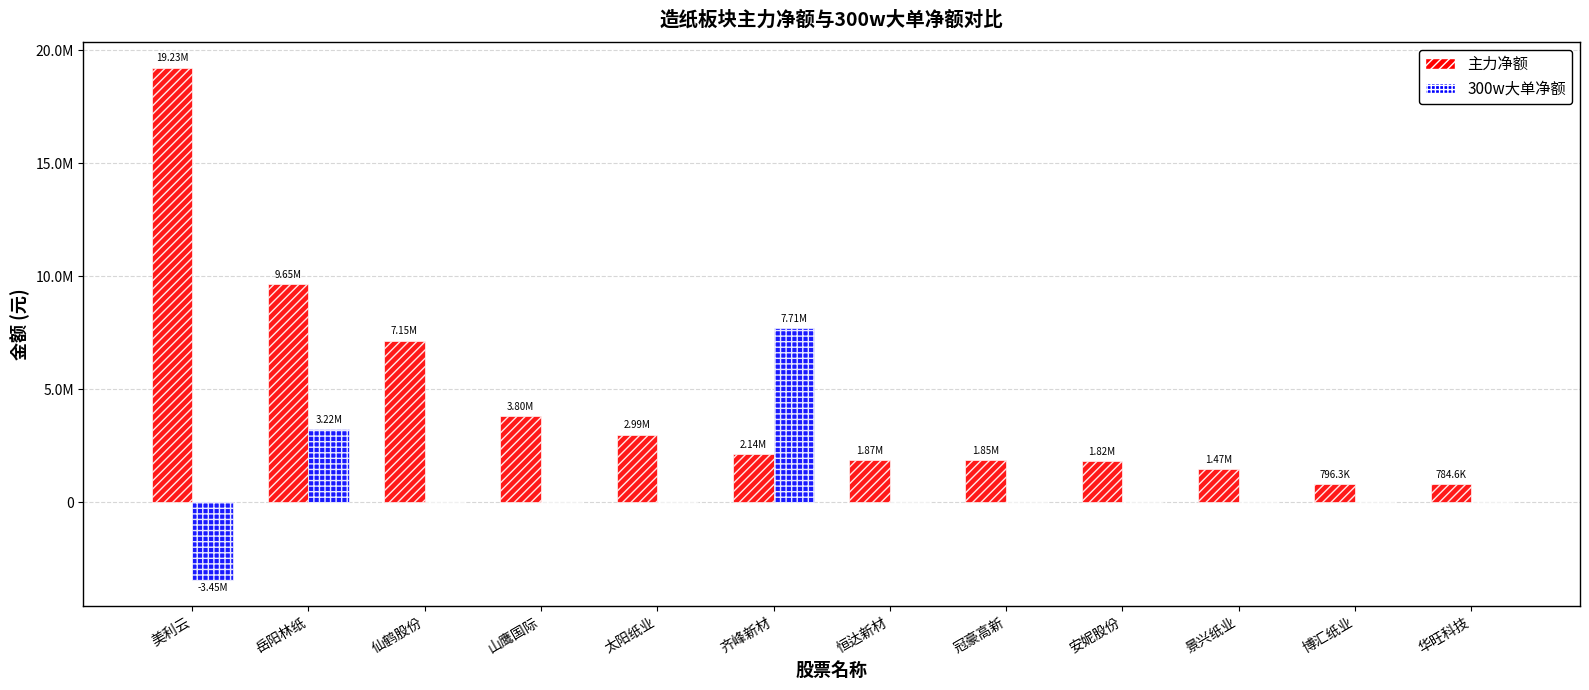

What is the difference between the highest and lowest values at 景兴纸业?

1472562